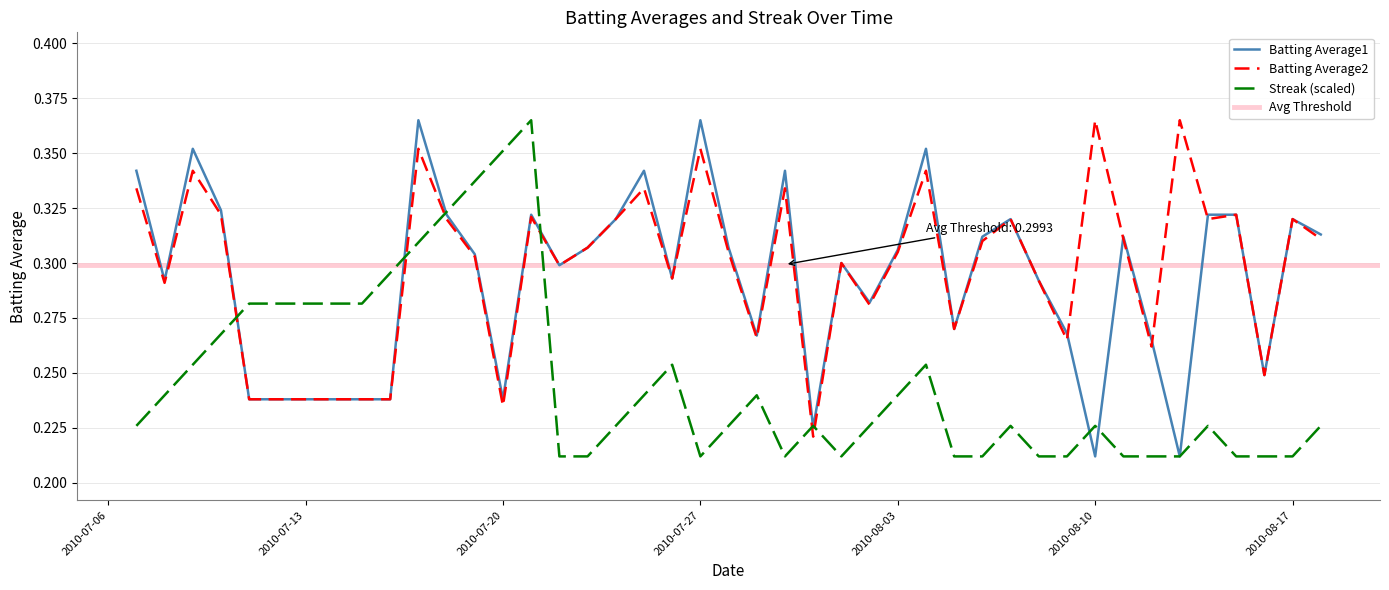

How many data points does each series have?

40